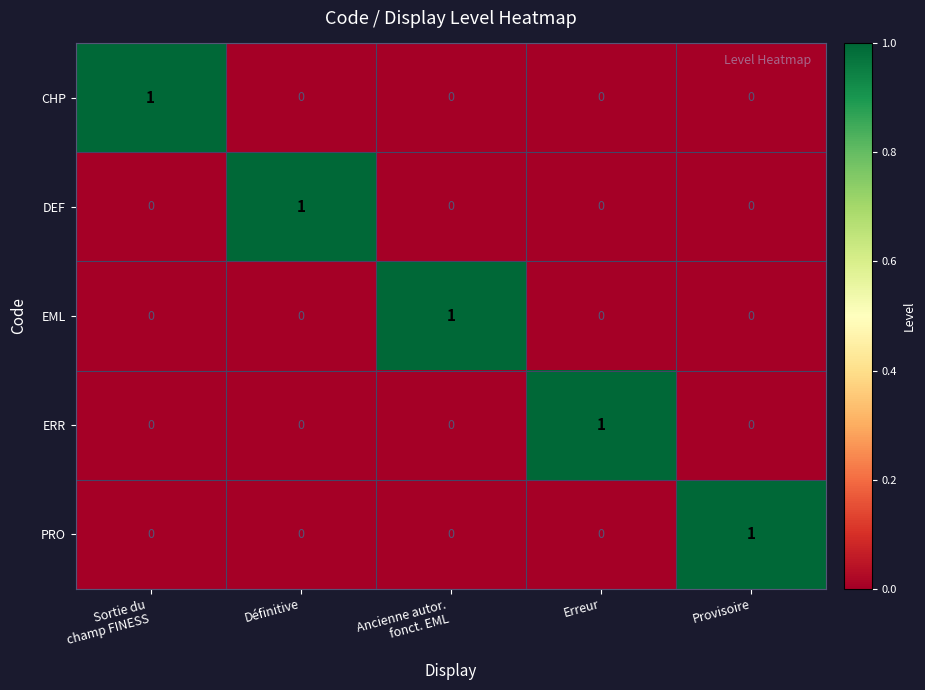

Count the PRO values in the range 0 to 1.

5